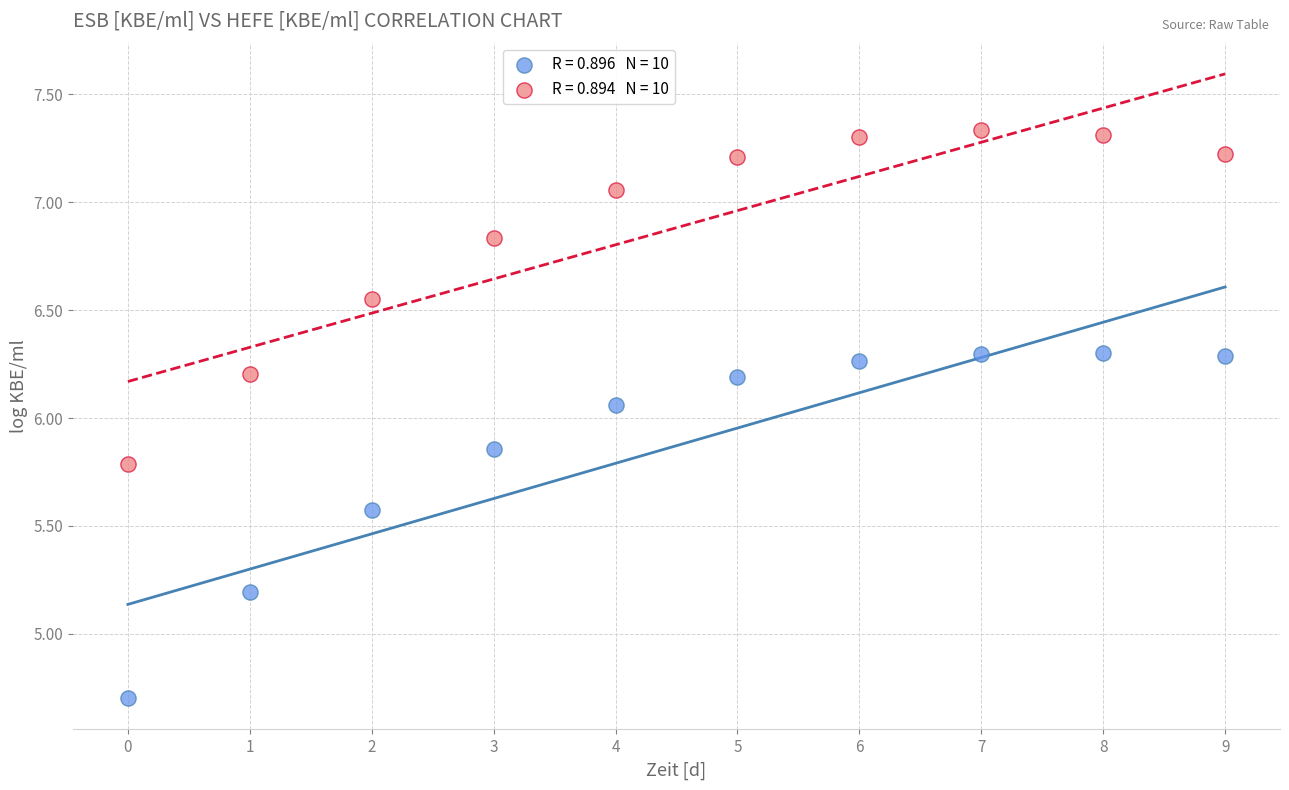

Across all data points, what is the range of Y values (max minus min)?

2.6